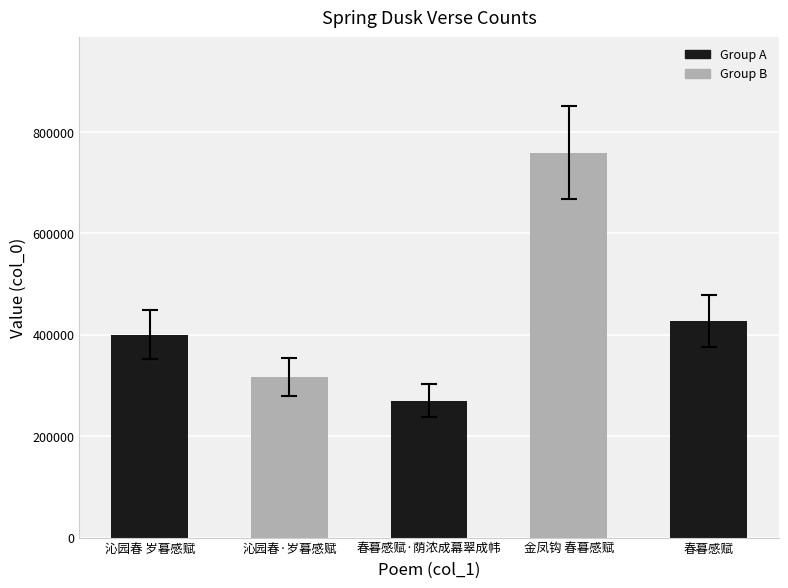

At which label is the value closest to 514635?

春暮感赋